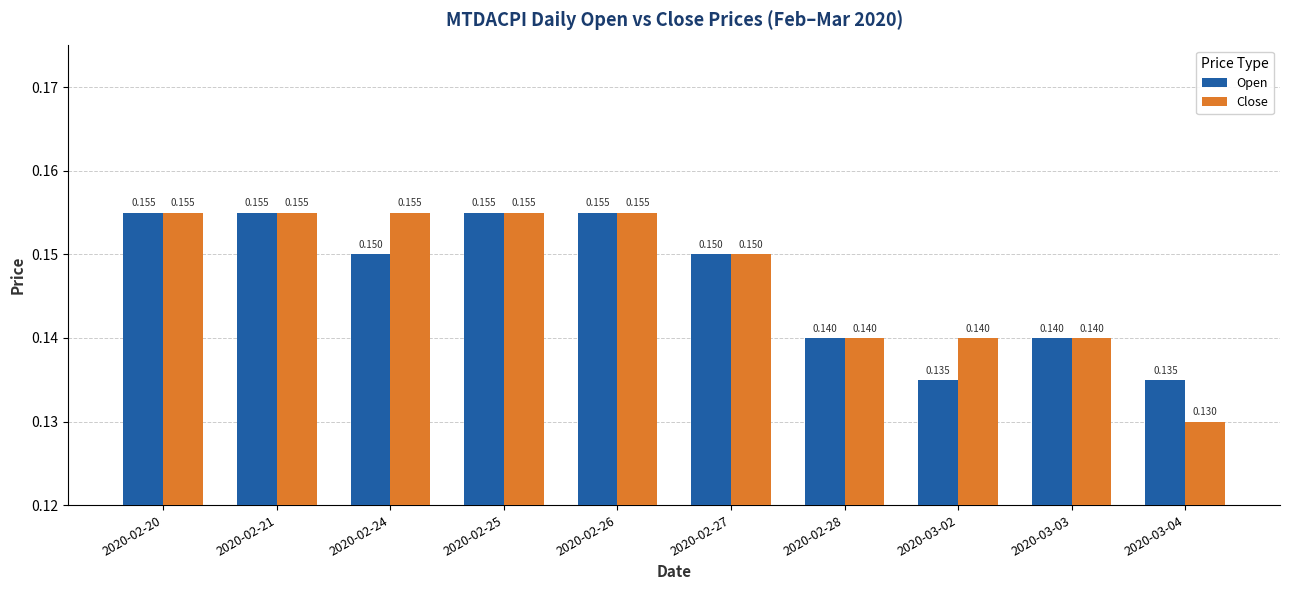

Between 2020-02-25 and 2020-03-04, which series saw the biggest shift?

Close